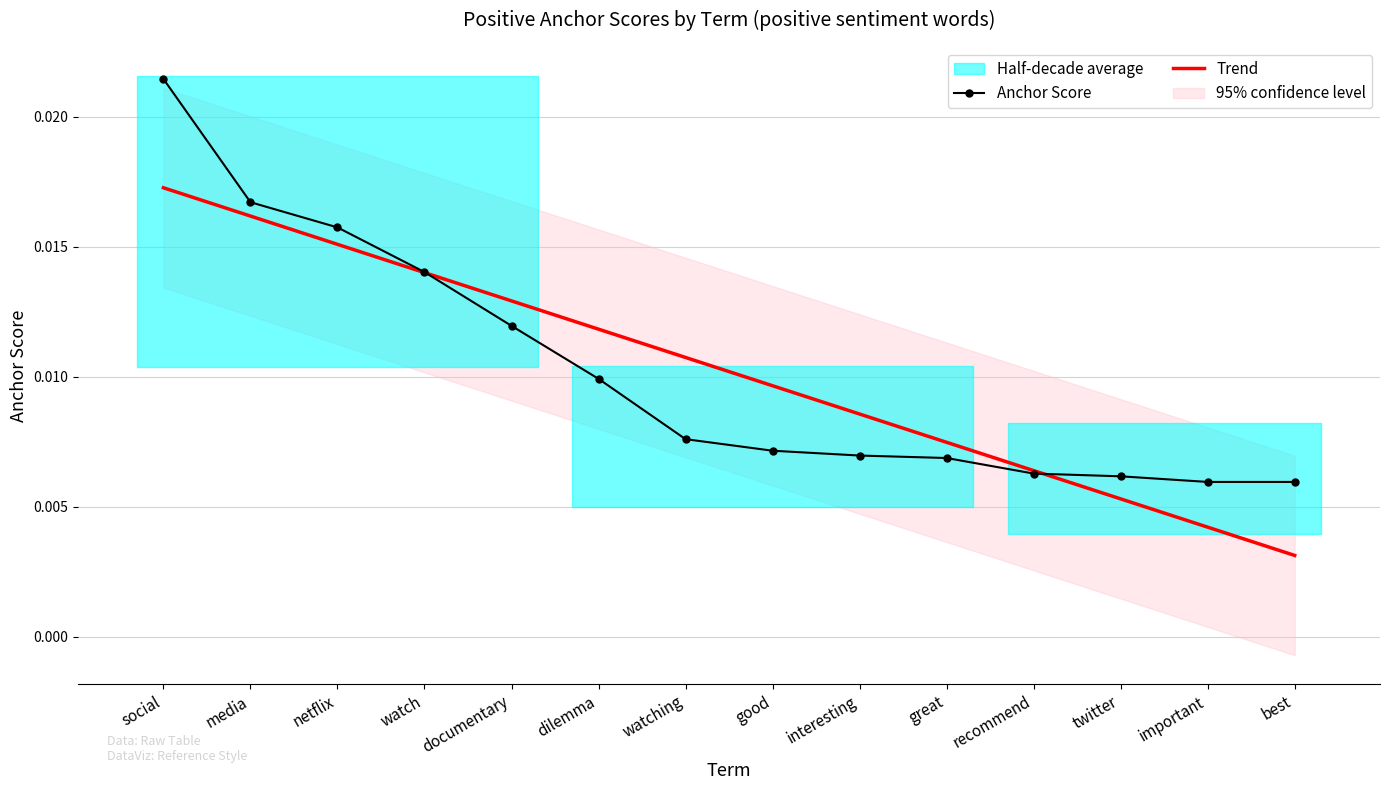

At which label is Anchor Score closest to 0?

important